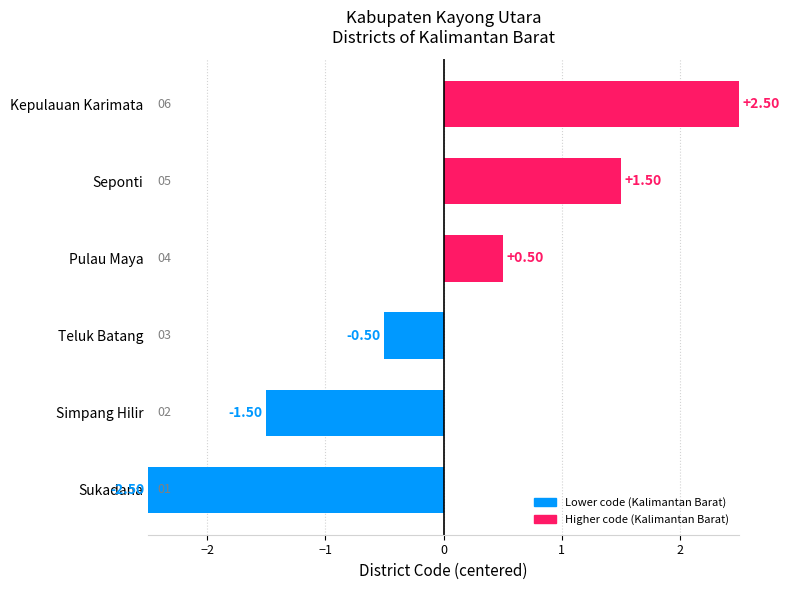

How many values are above zero?

3